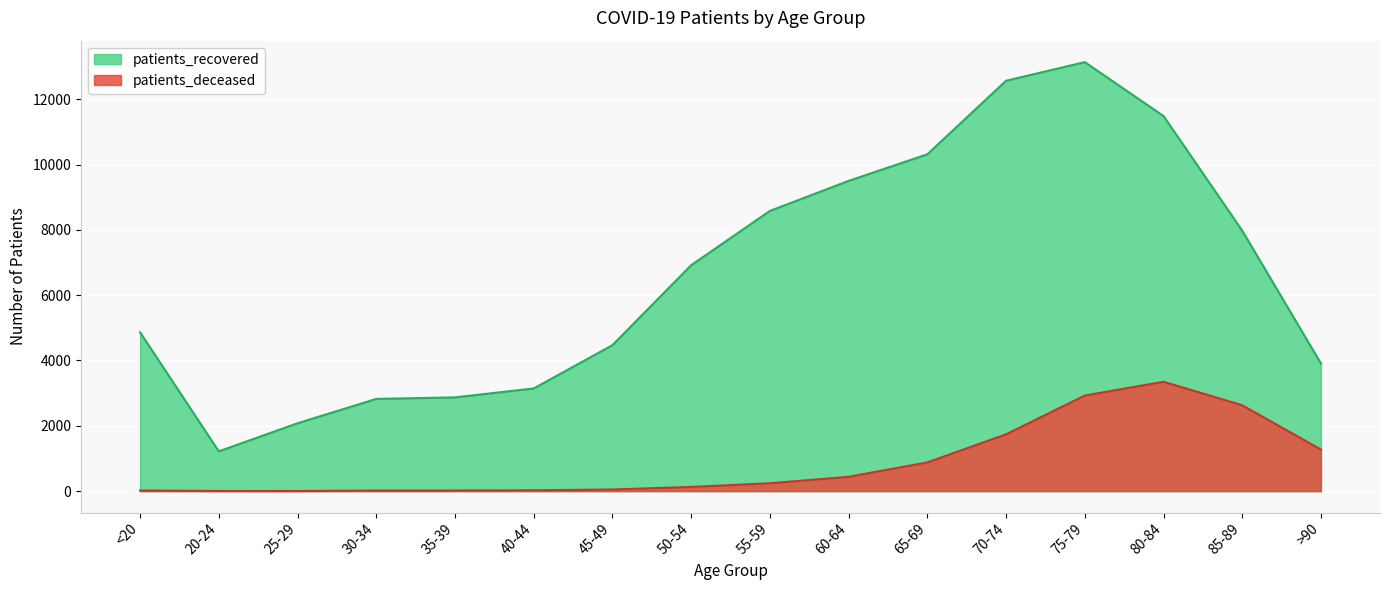

What is the spread (max minus min) of values at 45-49?

4420